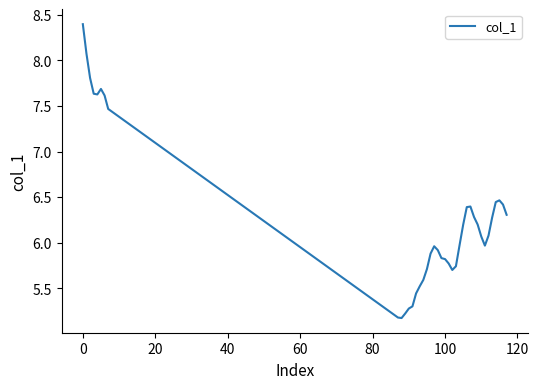

What is the greatest value displayed?

8.4